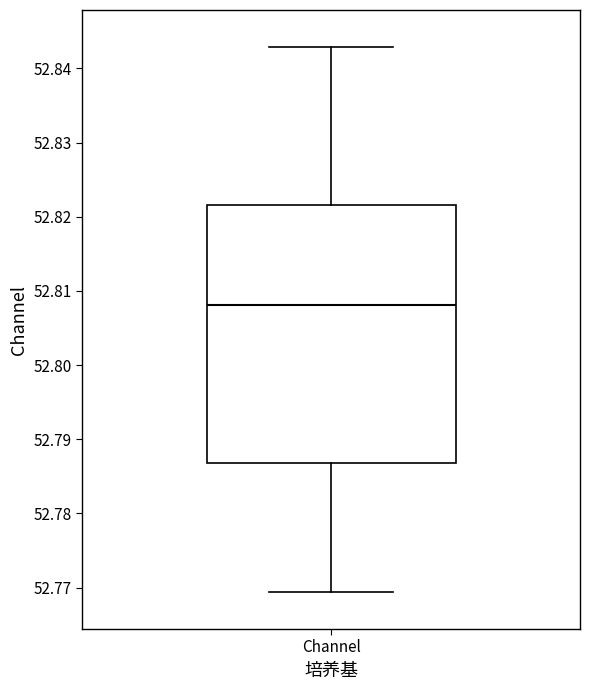

Read this box plot against the y-axis: the position of the median line, the range covered by the box, and the ends of both whiskers. The values are not printed on the chart, so give them approximately, as read against the axis.

median 52.808, box 52.787 to 52.822, whiskers 52.769 to 52.843